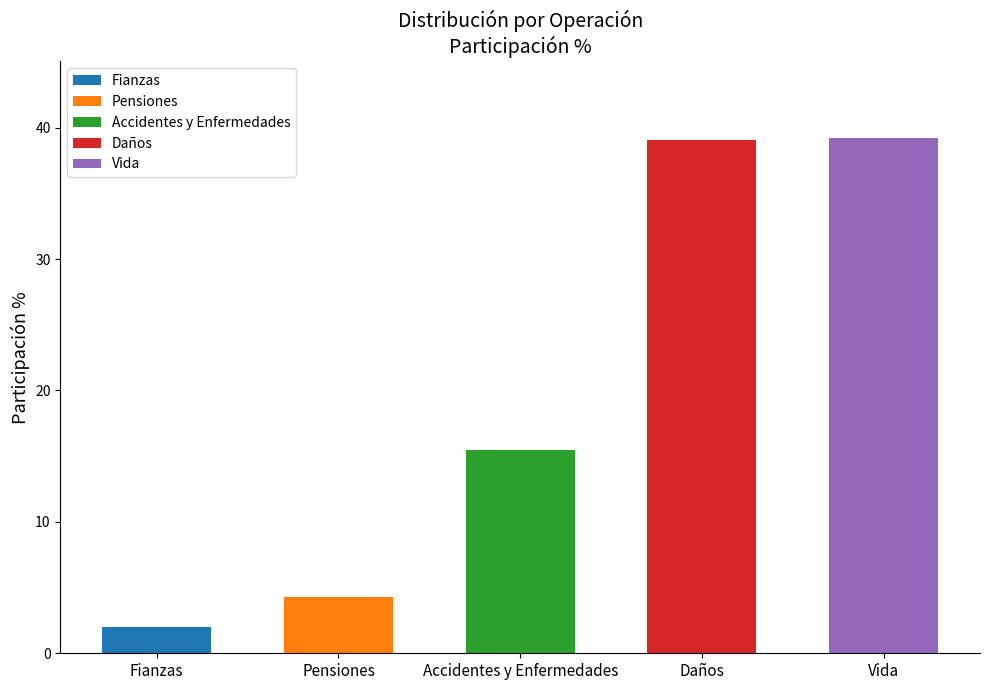

The chart shows a value of 2.0 at Fianzas. True or false?

True